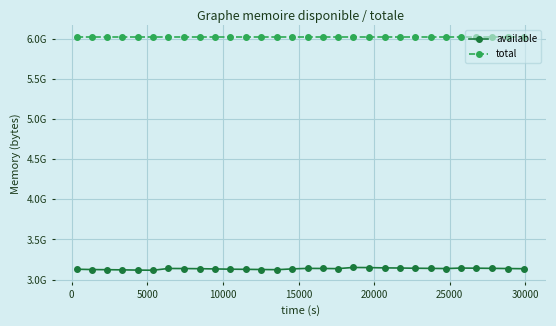

True or false: available and total intersect in this chart.

False